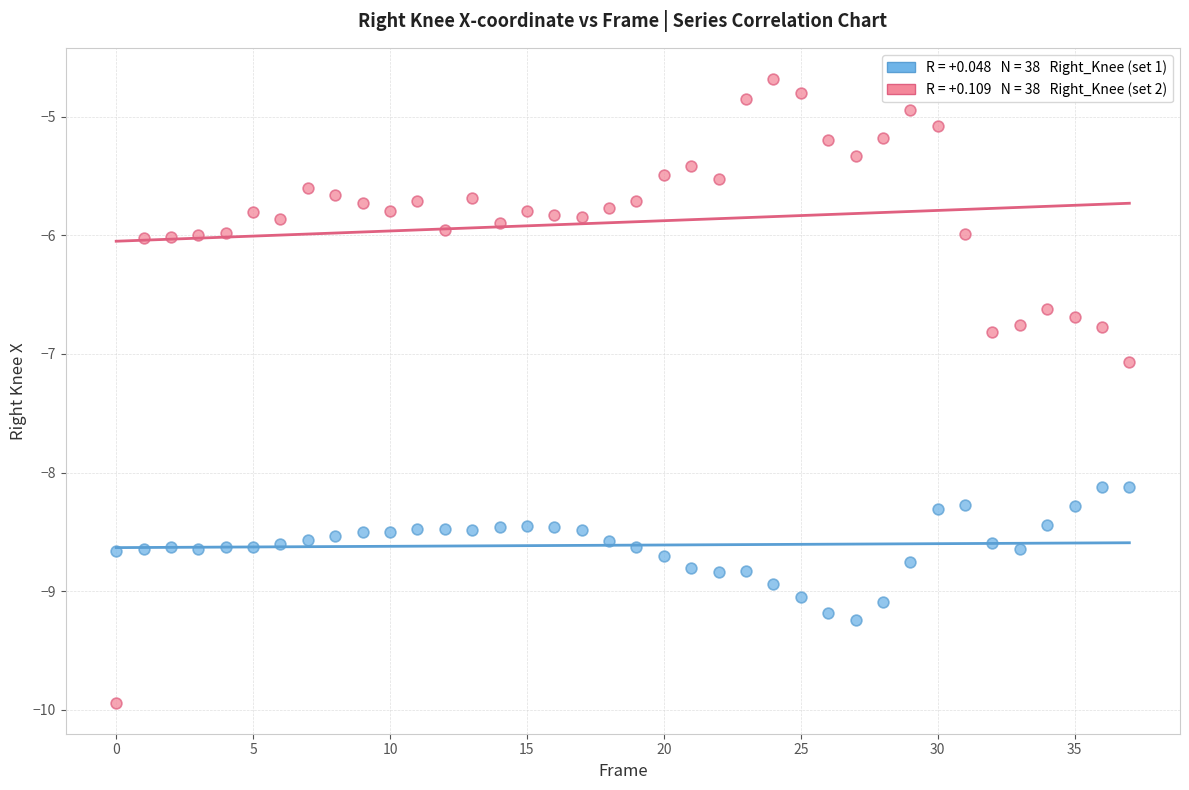

Across all series, what Y value is closest to -7?

-7.1